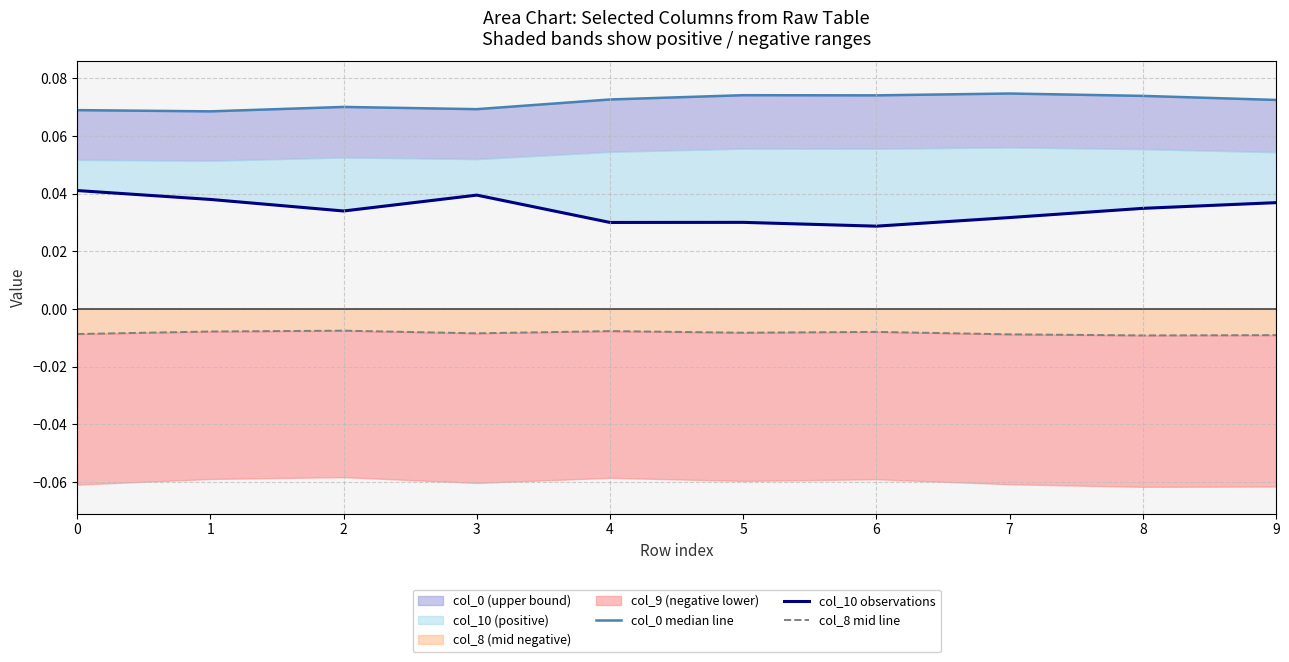

True or false: col_8 mid line and col_10 observations cross at least once.

False